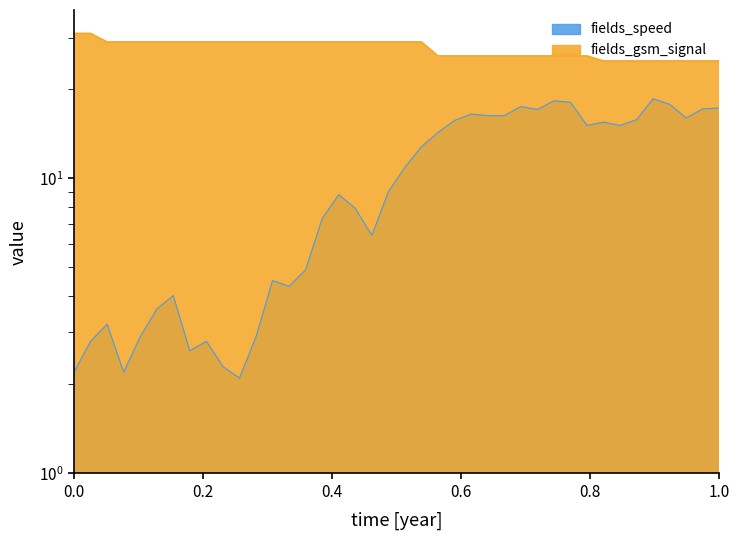

How many series are shown in this chart?

2